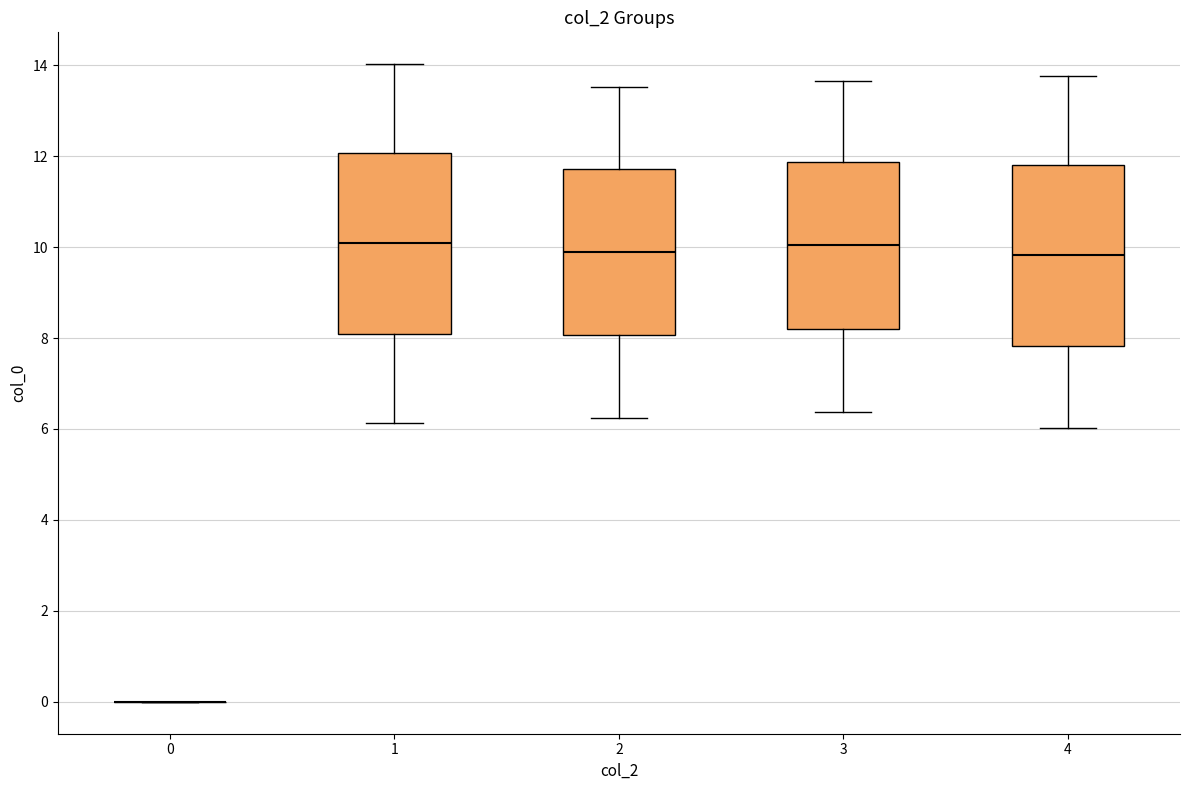

Reading left to right, read every box against the y-axis: the position of its median line, the range the box covers, and the ends of its whiskers. The values are not printed on the chart, so give them approximately, as read against the axis.

0: box collapsed to a line at 0.0, whiskers 0.0 to 0.0
1: median 10.0, box 8.0 to 12.0, whiskers 6.2 to 14.0
2: median 10.0, box 8.0 to 11.8, whiskers 6.2 to 13.6
3: median 10.0, box 8.2 to 11.8, whiskers 6.4 to 13.6
4: median 9.8, box 7.8 to 11.8, whiskers 6.0 to 13.8